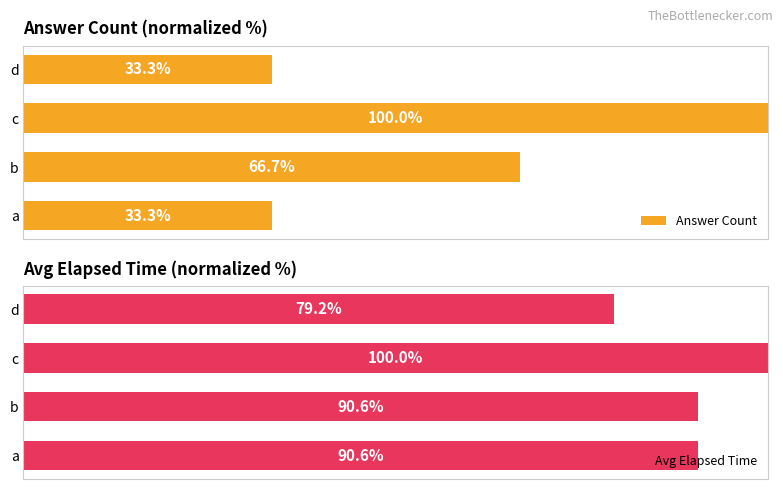

What is the value of the Answer Count bar at the 1st from the left?

33.3